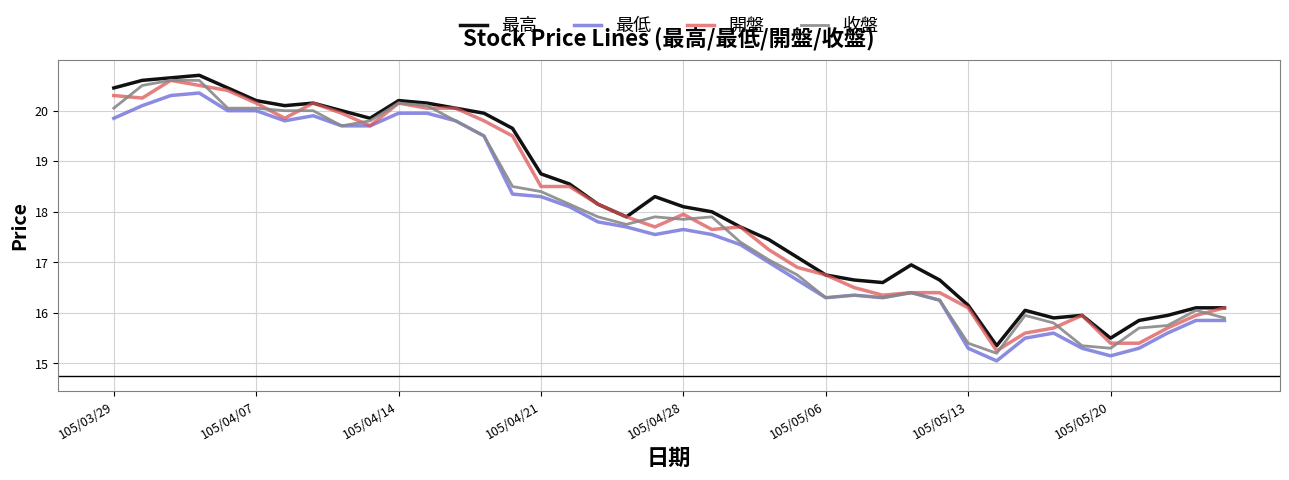

What is the greatest value displayed?

20.7